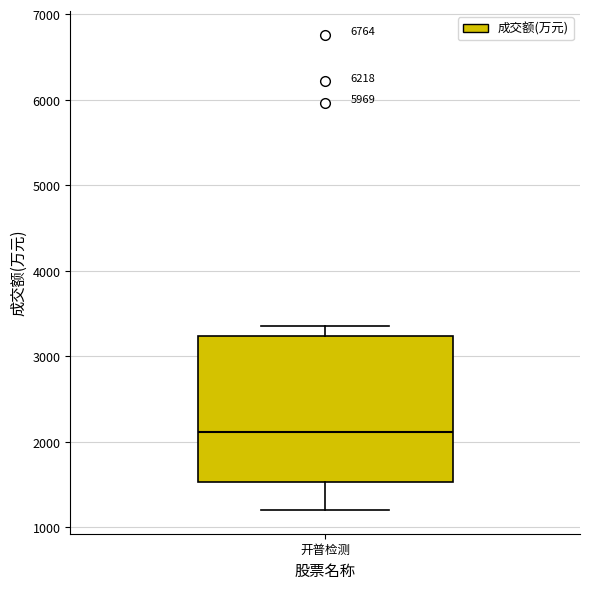

Where is the lower edge of the box for 开普检测 on the y-axis? The values are not printed on the chart, so give them approximately, as read against the axis.

1500